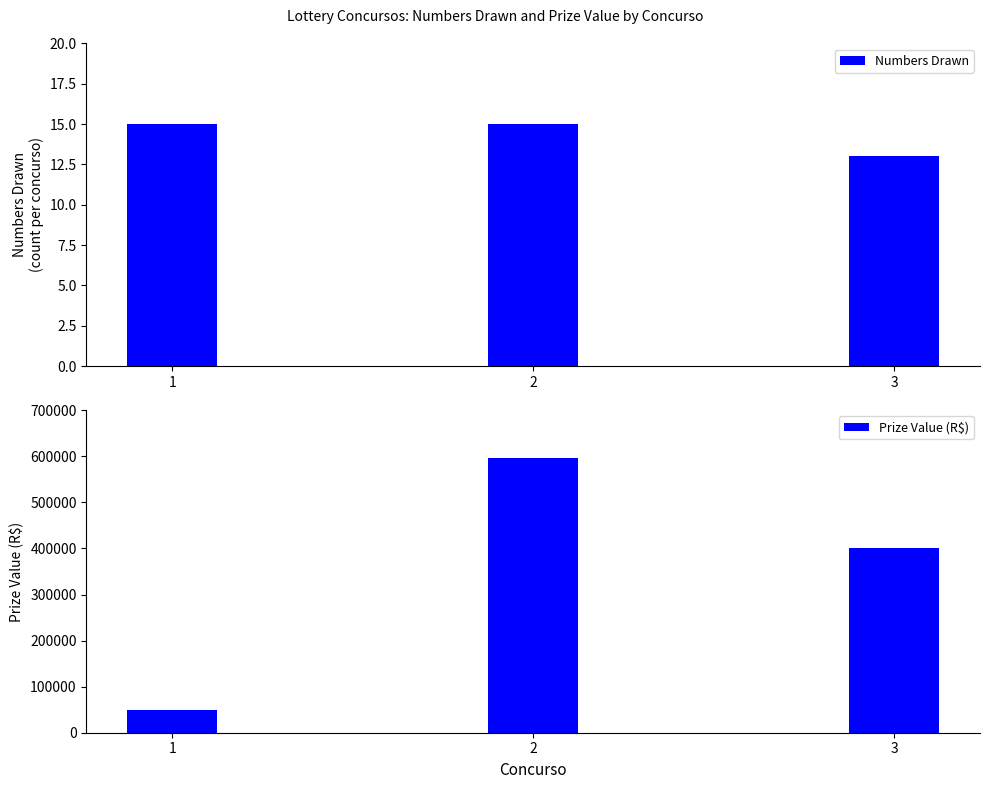

What is the total value across all series at 2?

596338.7